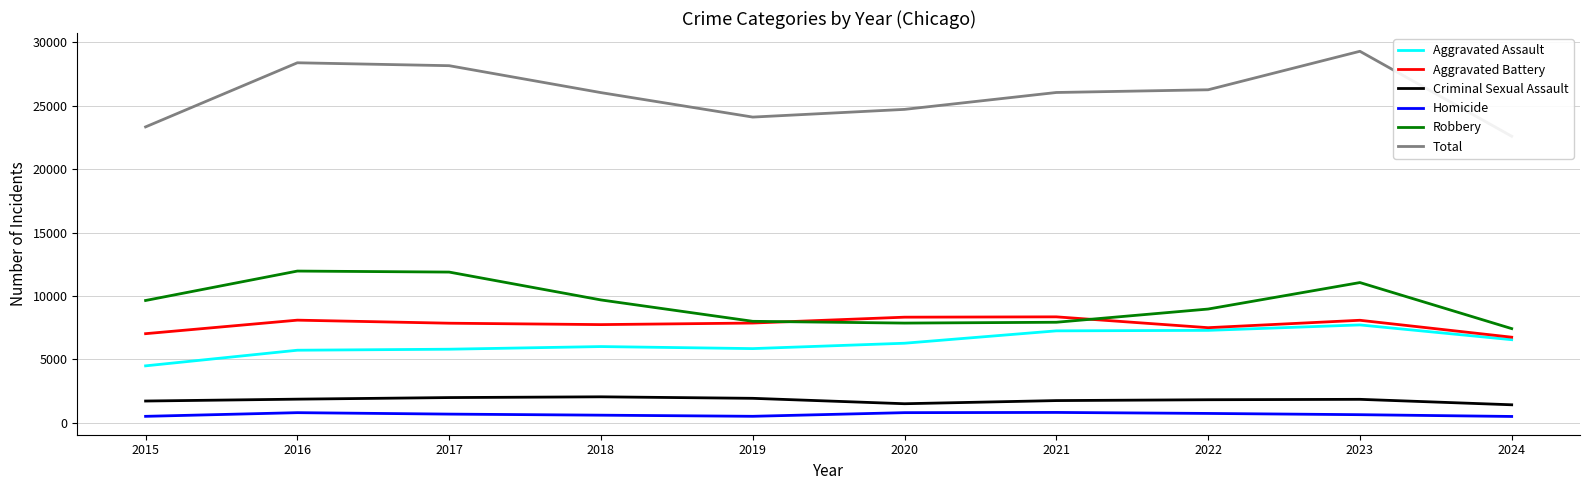

Which category has the lowest value across all series?

2024